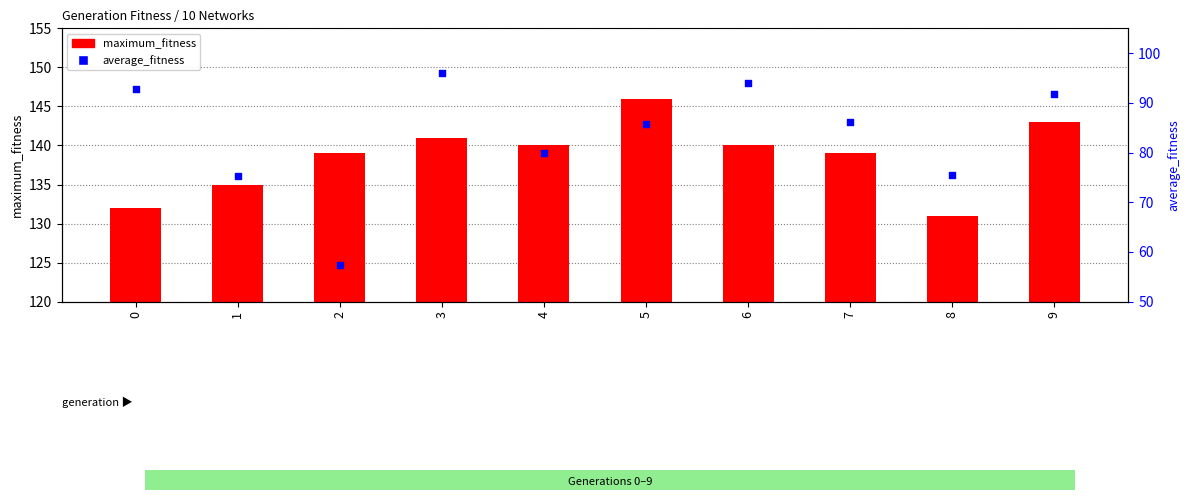

Which series contains the lowest Y value?

average_fitness